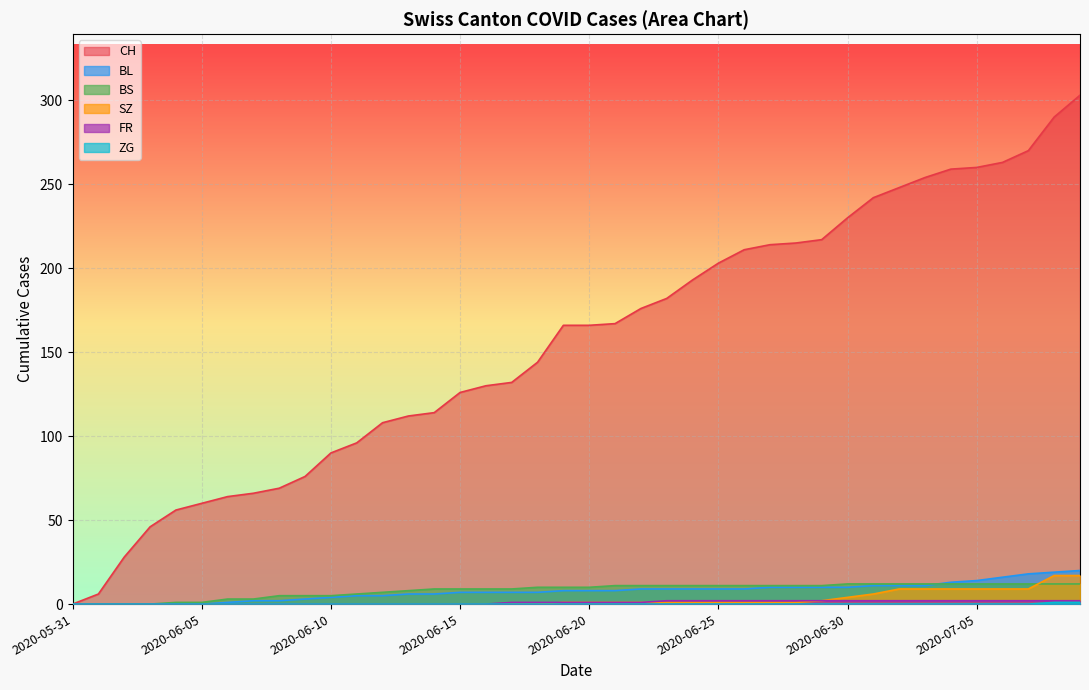

What is the difference between the maximum and second lowest values in the CH series?

297